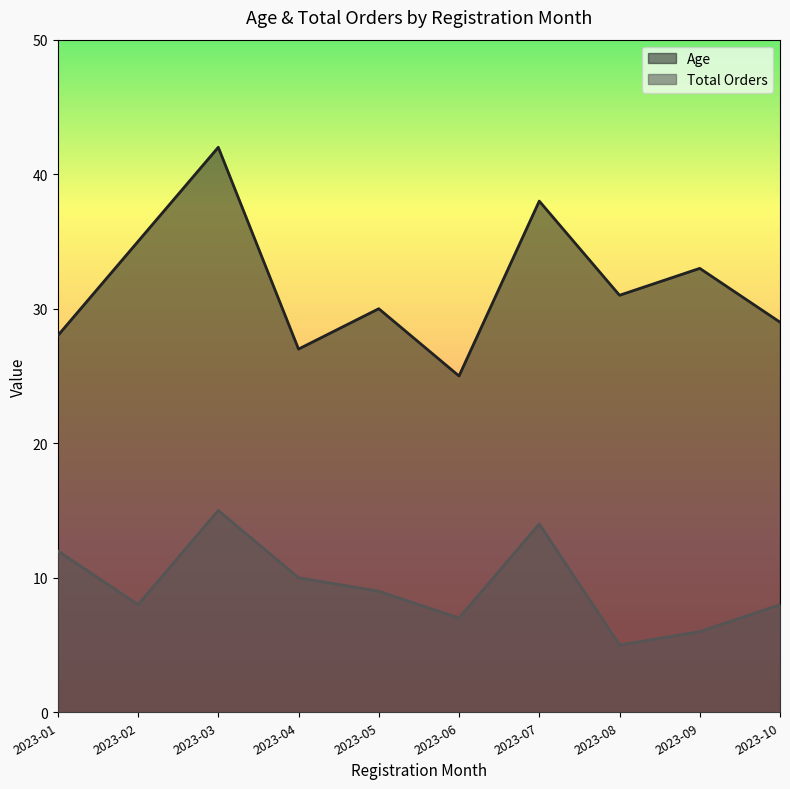

What is the difference between the maximum and minimum values in the Total Orders series?

10